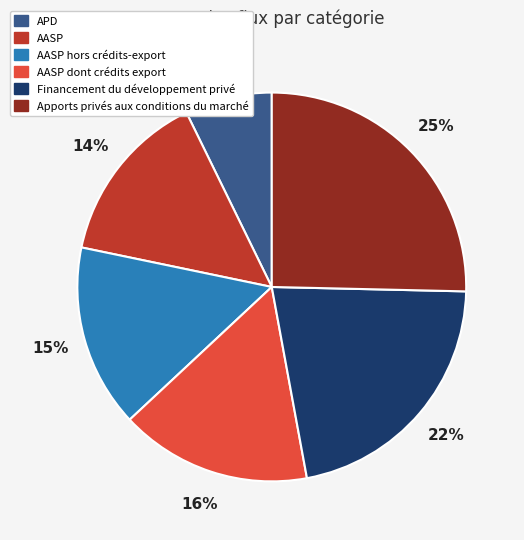

Approximately how many times larger is the value at Apports privés aux conditions du marché compared to AASP?

1.8